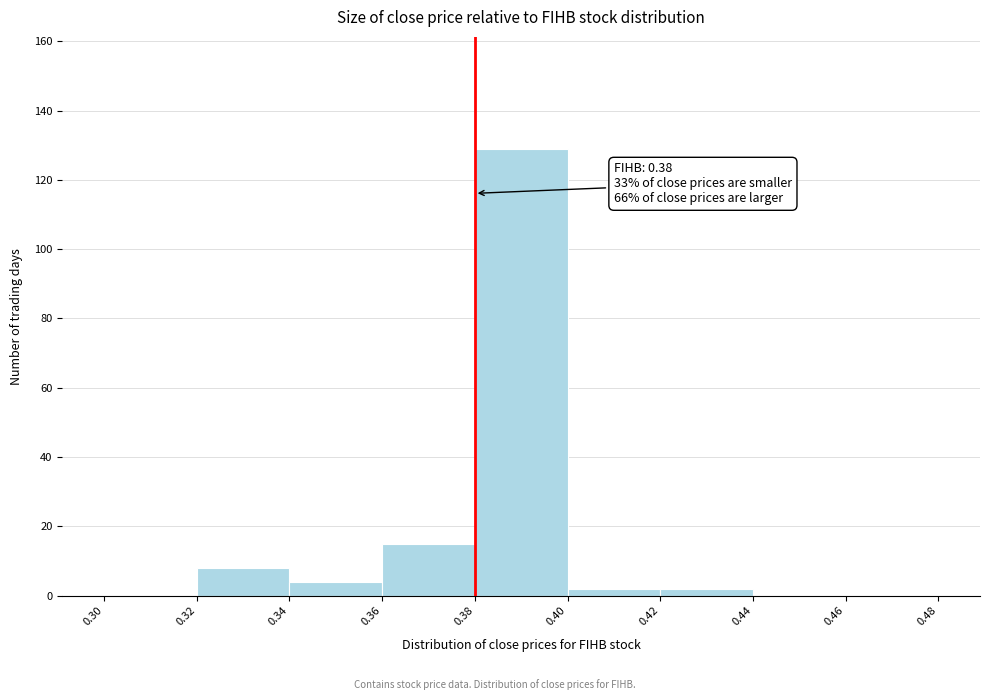

Which range on the x-axis has the tallest bar?

0.38 to 0.40